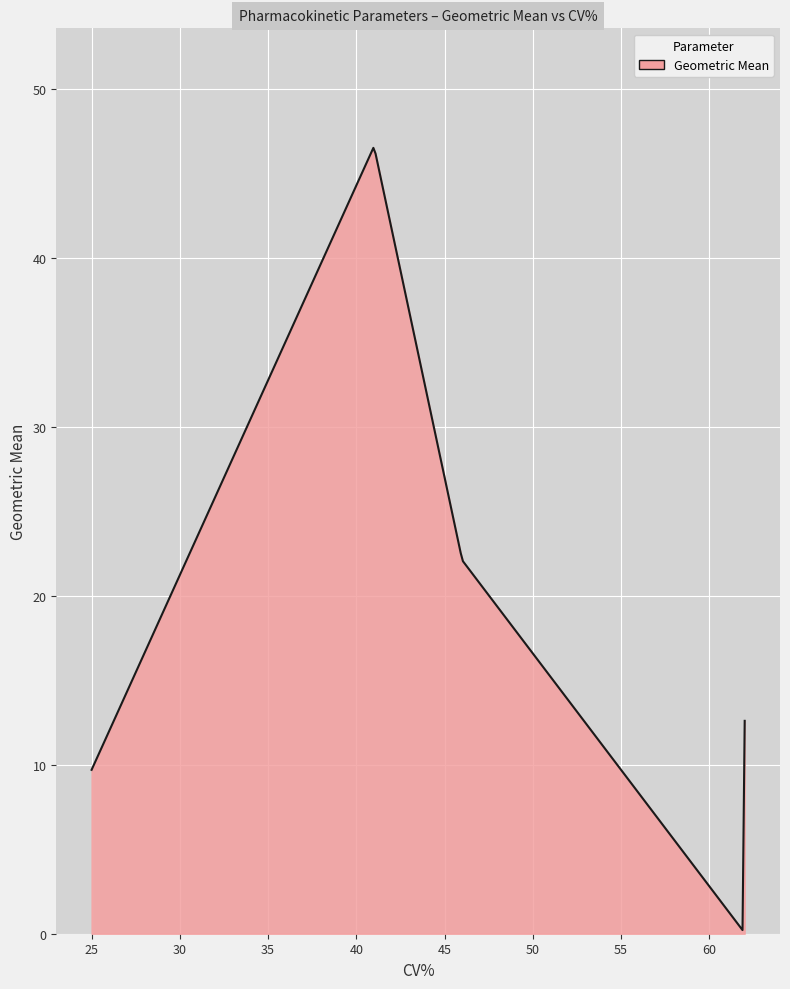

What is the sum of all values?

6476.7